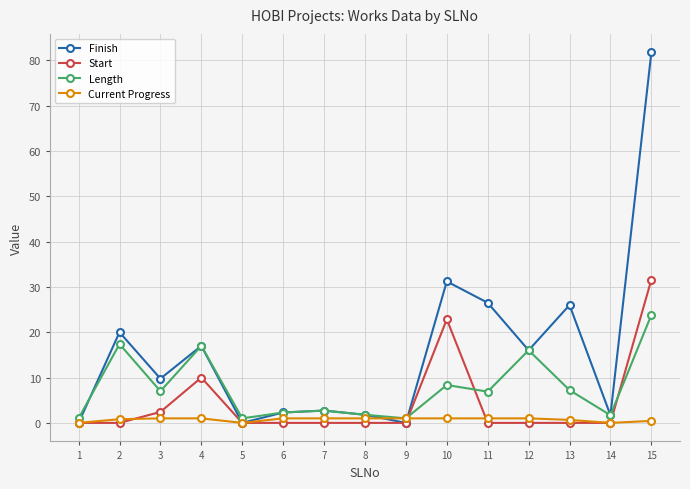

True or false: Start has a value of 14.8 at 13.

False